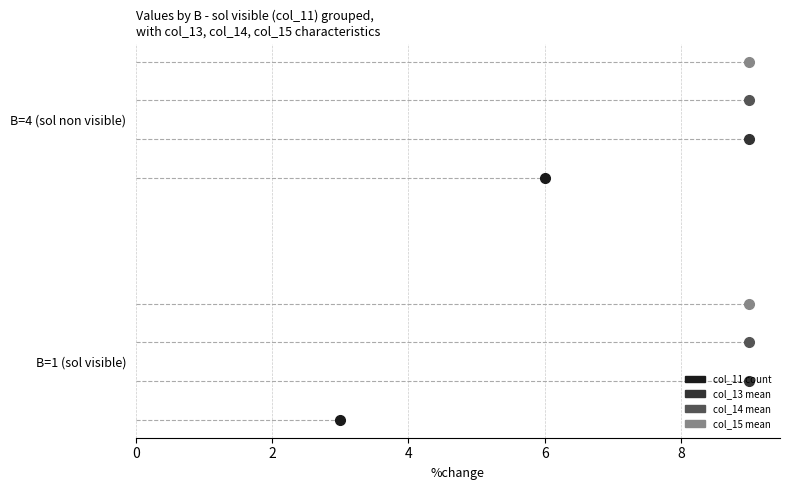

True or false: col_14 has more than 0 interior local peaks.

False